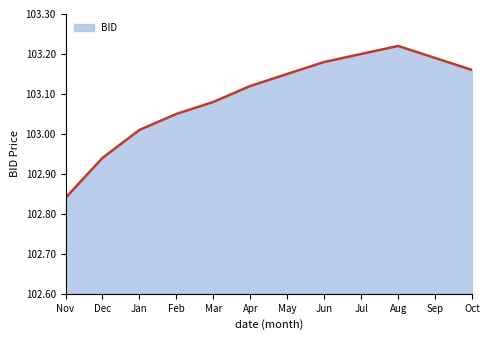

How many series are shown in this chart?

1